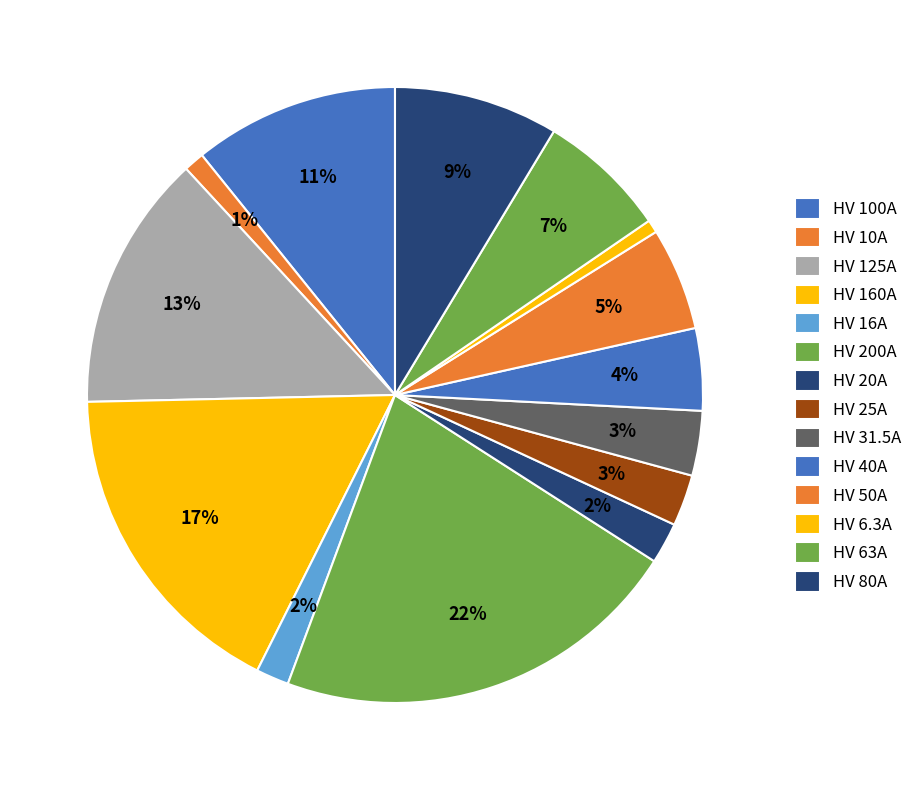

Count the number of slices in the pie.

14